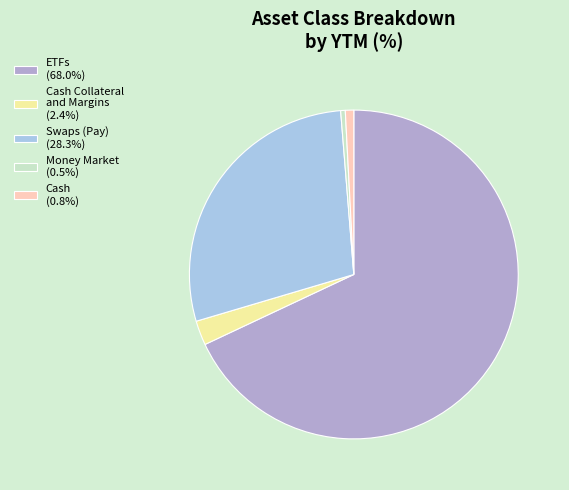

Do Swaps (Pay) (28.3%) and Money Market (0.5%) together represent more than half of the pie?

No